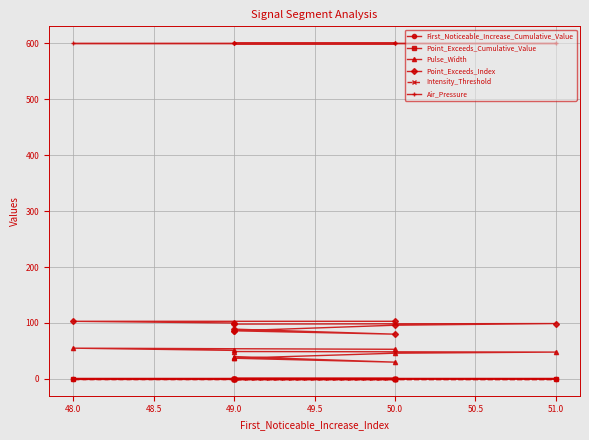

The Intensity_Threshold series shows 0.7 at 49.0. True or false?

True